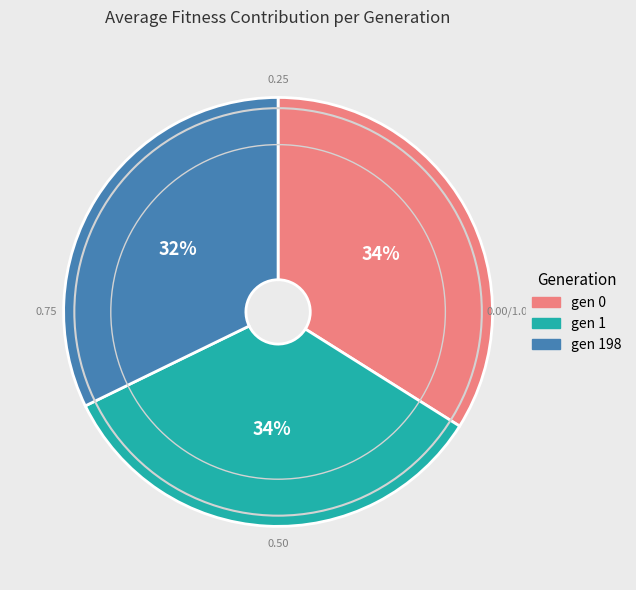

To the nearest percent, what is the average slice percentage?

33%